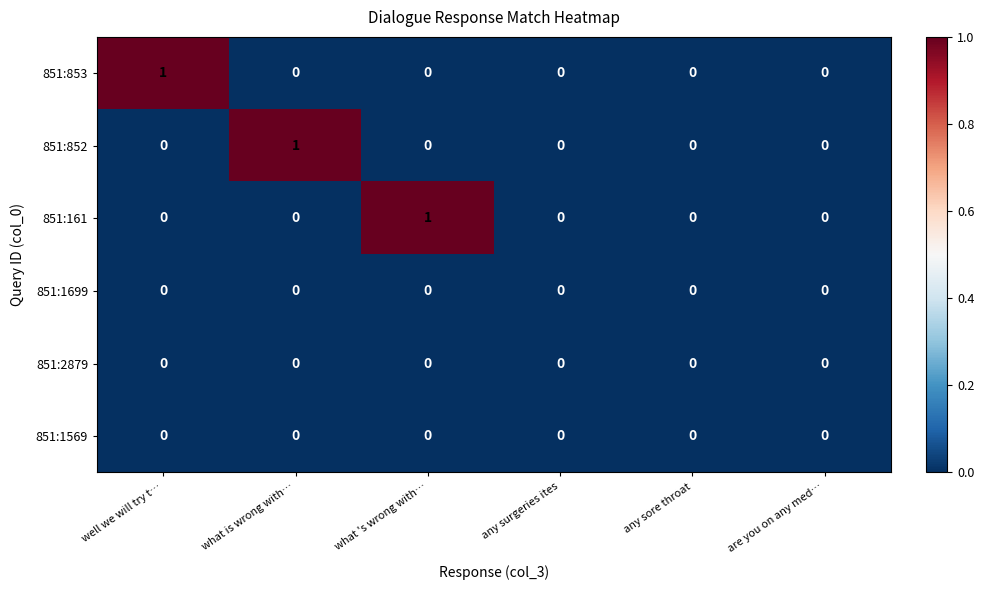

Count the number of categories in the chart.

6